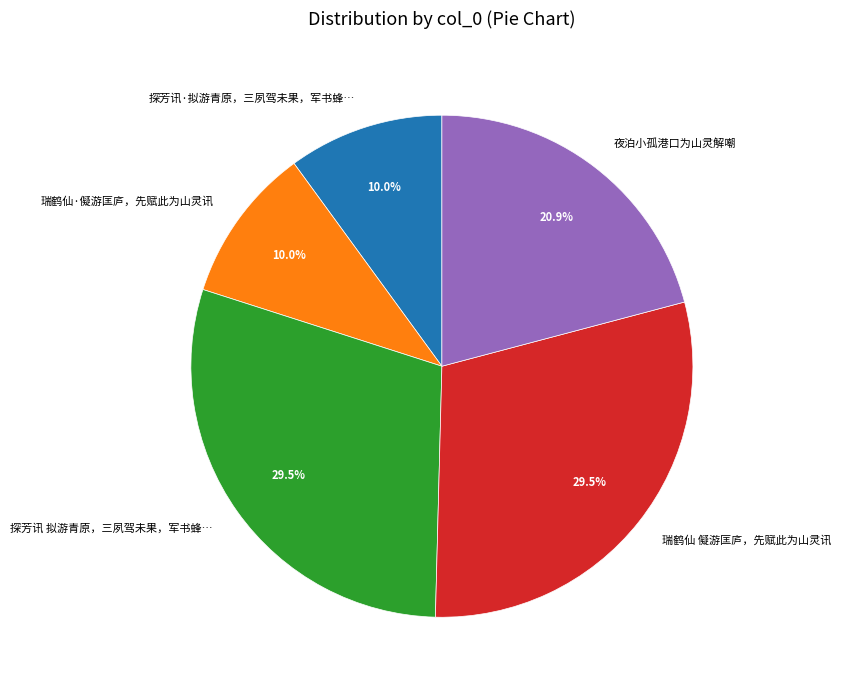

What percentage is the 夜泊小孤港口为山灵解嘲 slice, to the nearest percent?

21%